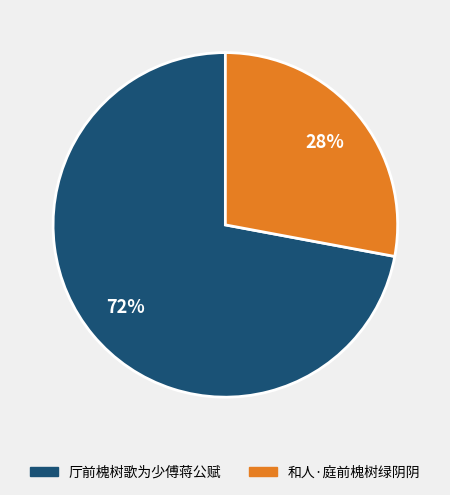

To the nearest percent, what is the combined percentage of 和人·庭前槐树绿阴阴 and 厅前槐树歌为少傅蒋公赋?

100%